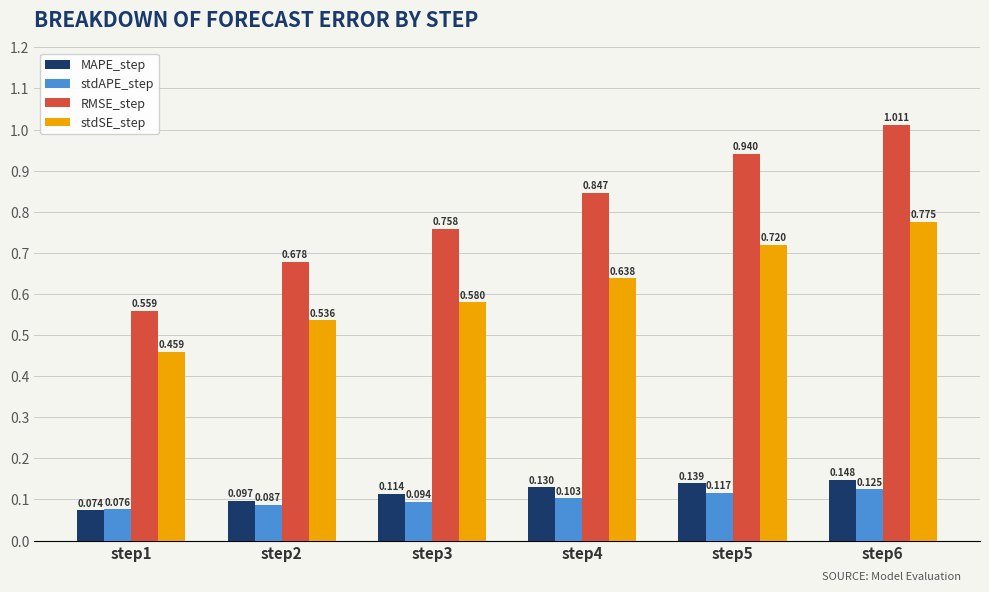

Which series has the largest total across all categories?

RMSE_step